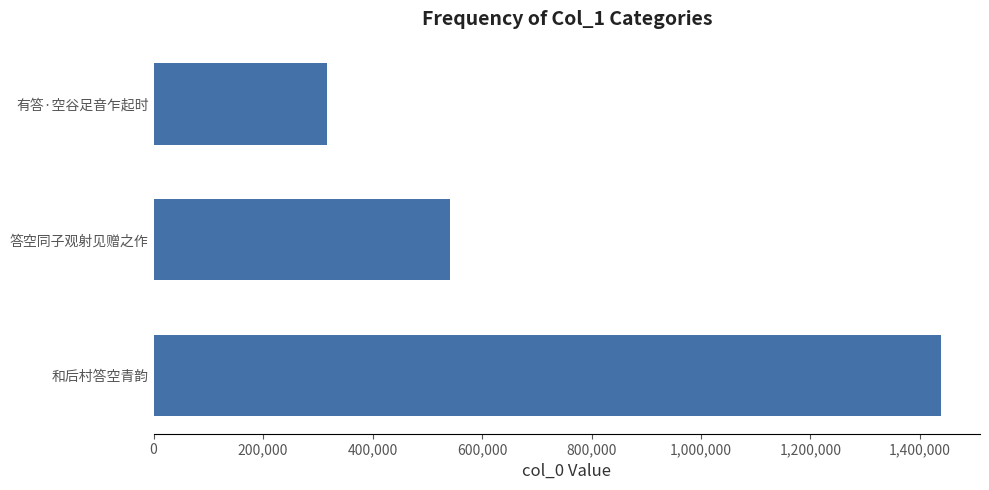

Between 和后村答空青韵 and 有答·空谷足音乍起时, which is larger?

和后村答空青韵